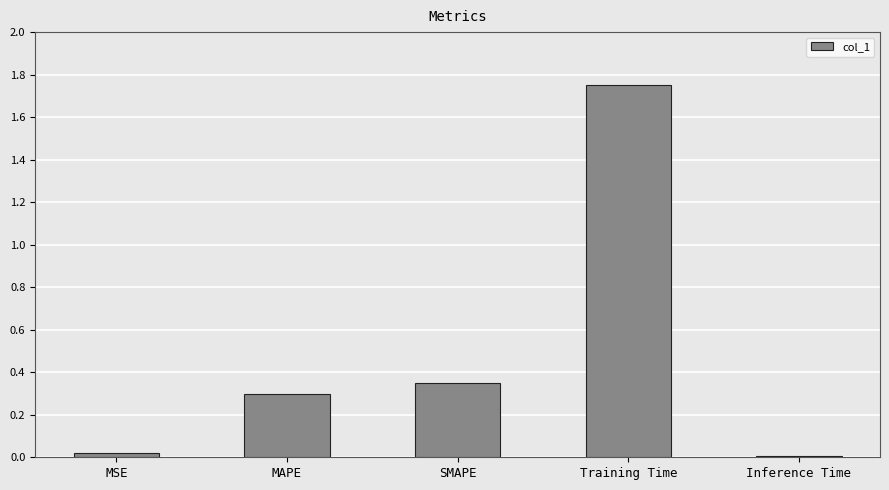

What is the sum of all values?

2.4